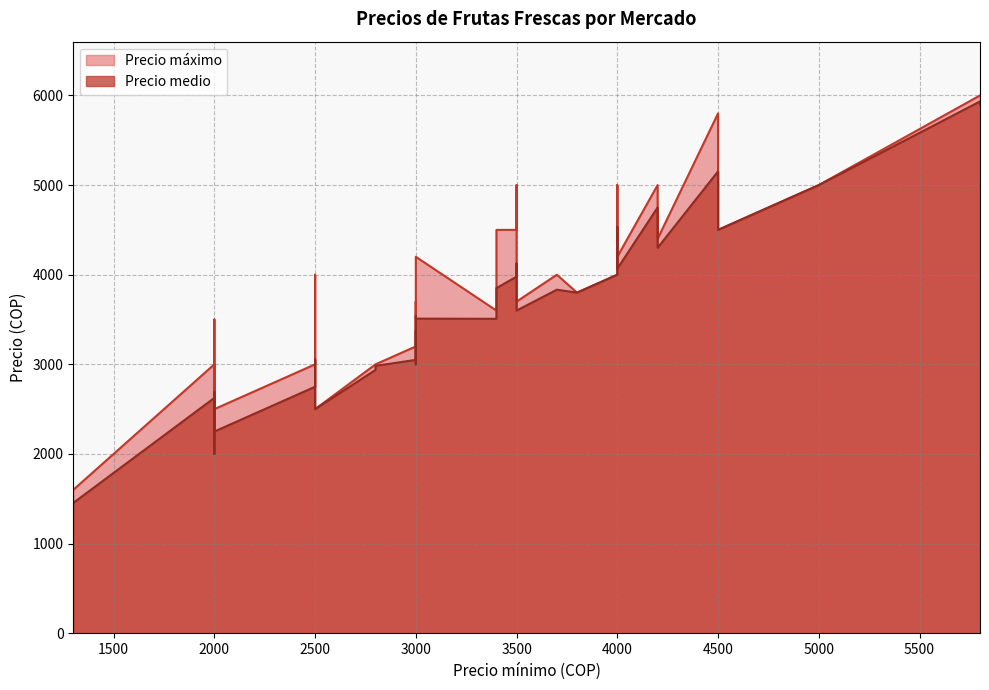

Does the chart have visible grid lines?

Yes